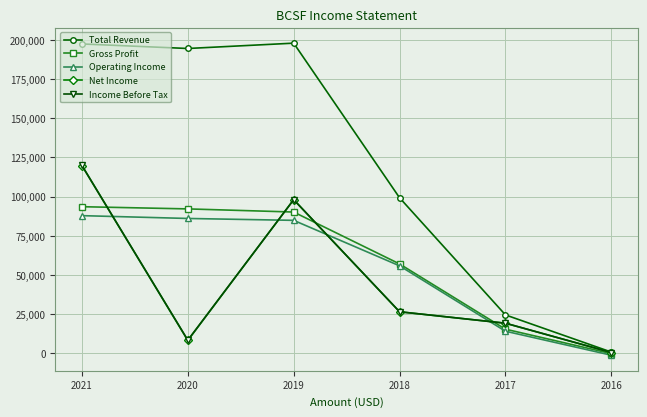

Is the value of Income Before Tax at 2020 greater than the value of Operating Income at 2020?

No